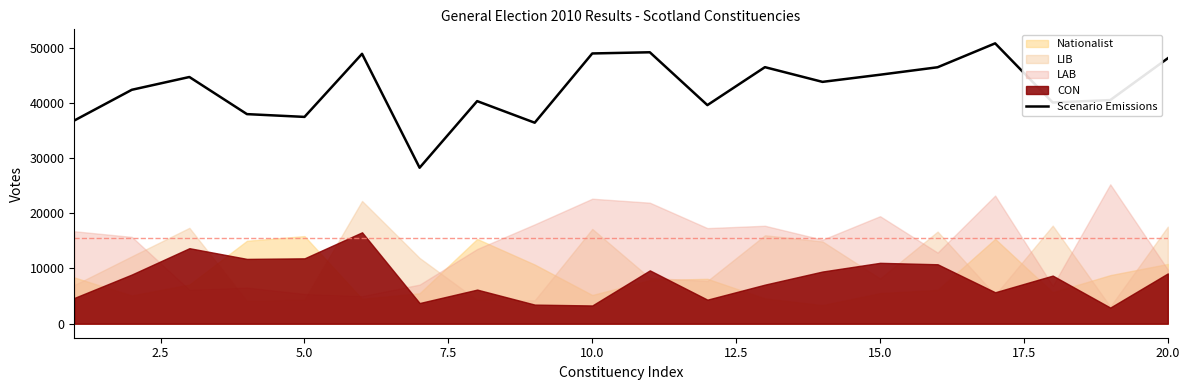

What is the highest value of the Scenario Emissions series?

50777